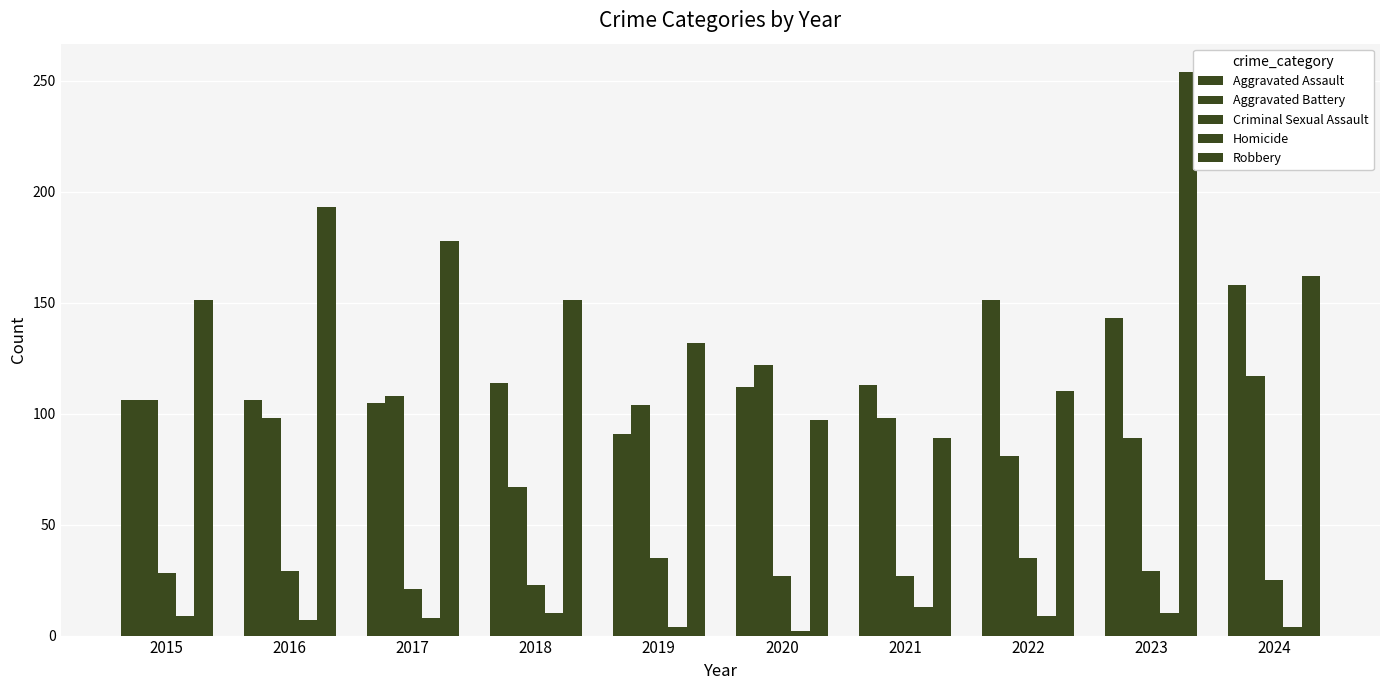

What is the spread (max minus min) of values at 2015?

142